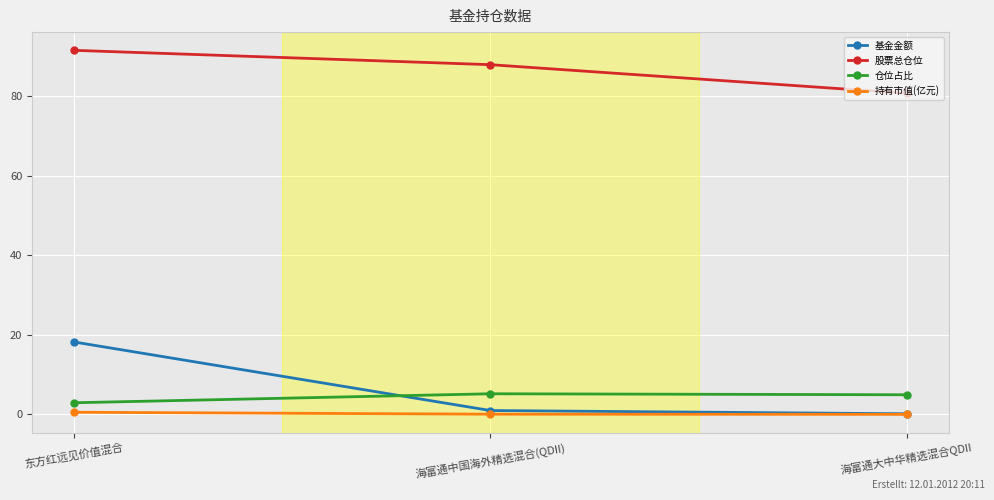

Rank the series by their maximum value, from lowest to highest.

持有市值(亿元), 仓位占比, 基金金额, 股票总仓位